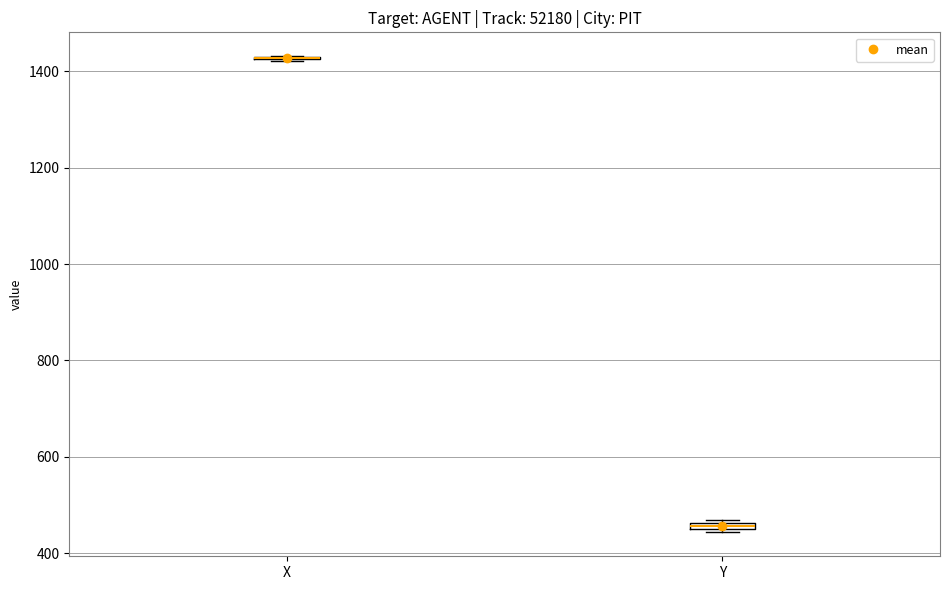

Where is the upper edge of the box for Y on the y-axis? The values are not printed on the chart, so give them approximately, as read against the axis.

460